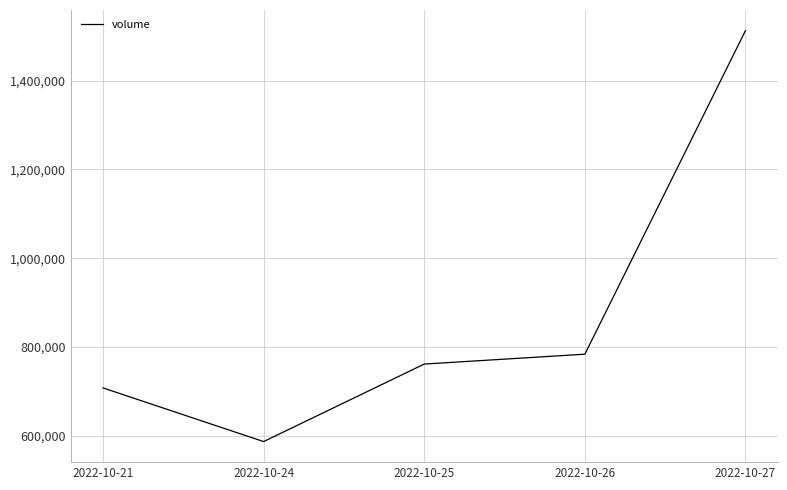

The chart shows a value of 707724 at 2022-10-21. True or false?

True